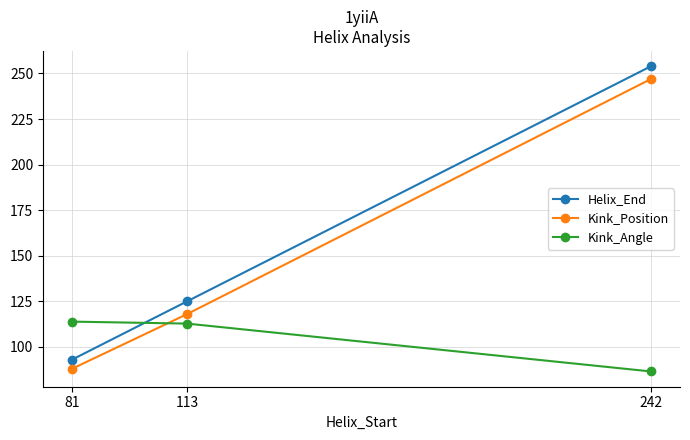

What is the value of the Kink_Position point at the 3rd from the left?

247.0